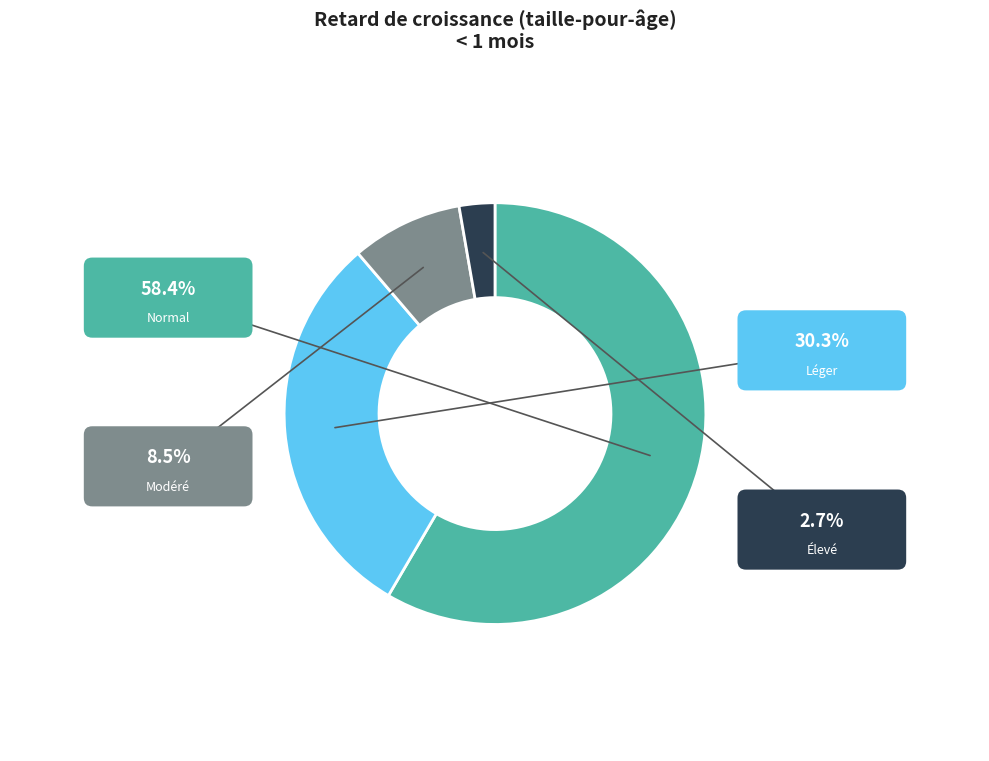

Does any single category account for the majority?

Yes